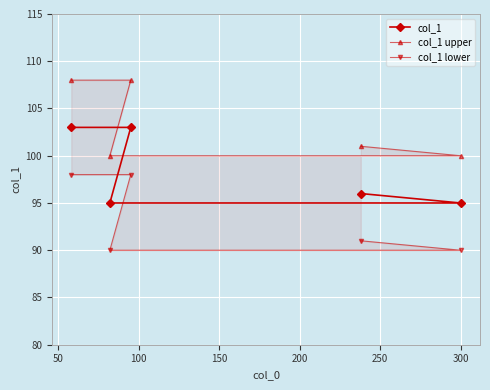

What is the smallest value displayed?

90